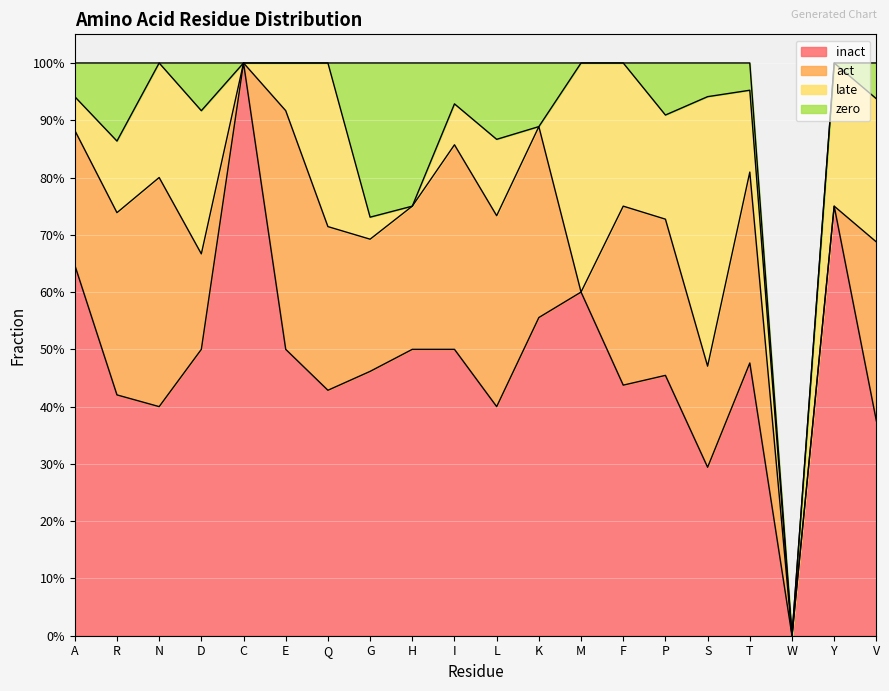

Is it true that zero equals 0.1 at L?

True